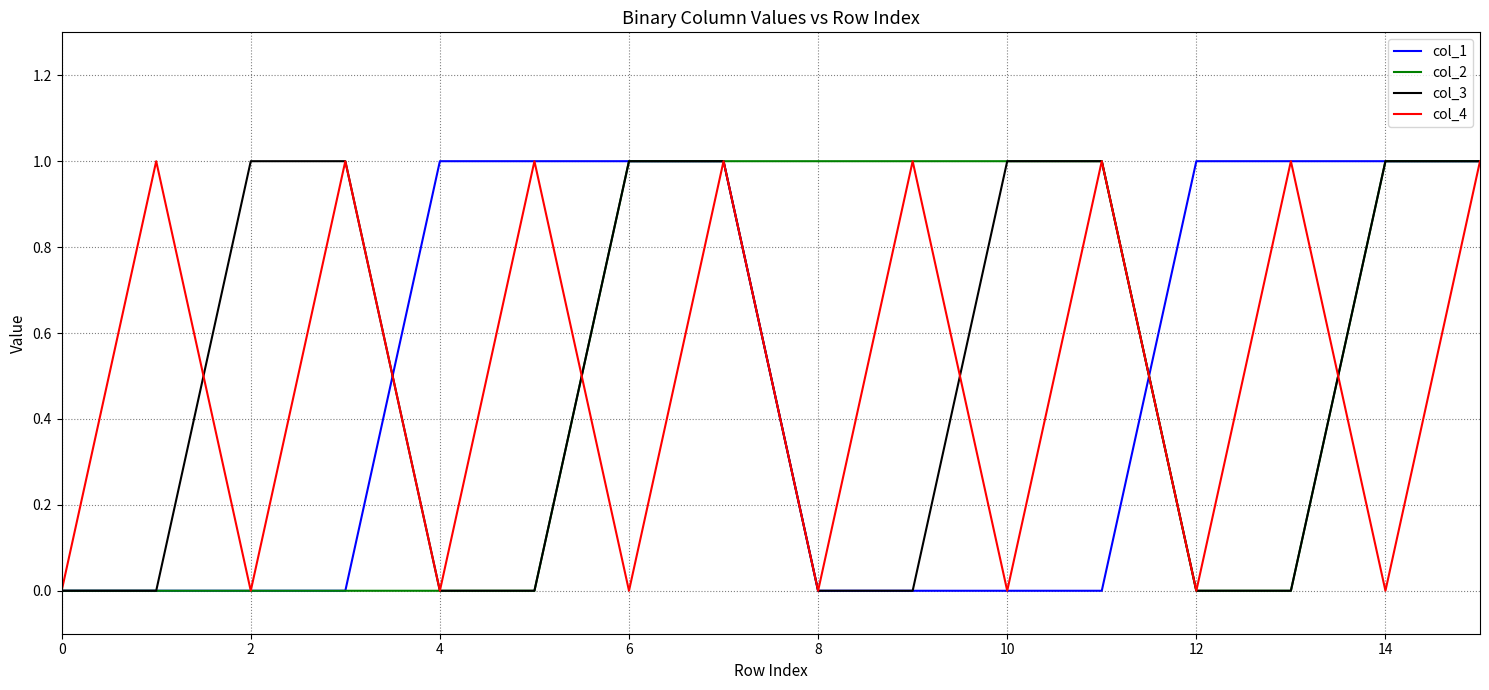

Does the chart display data point markers on the line(s)?

No